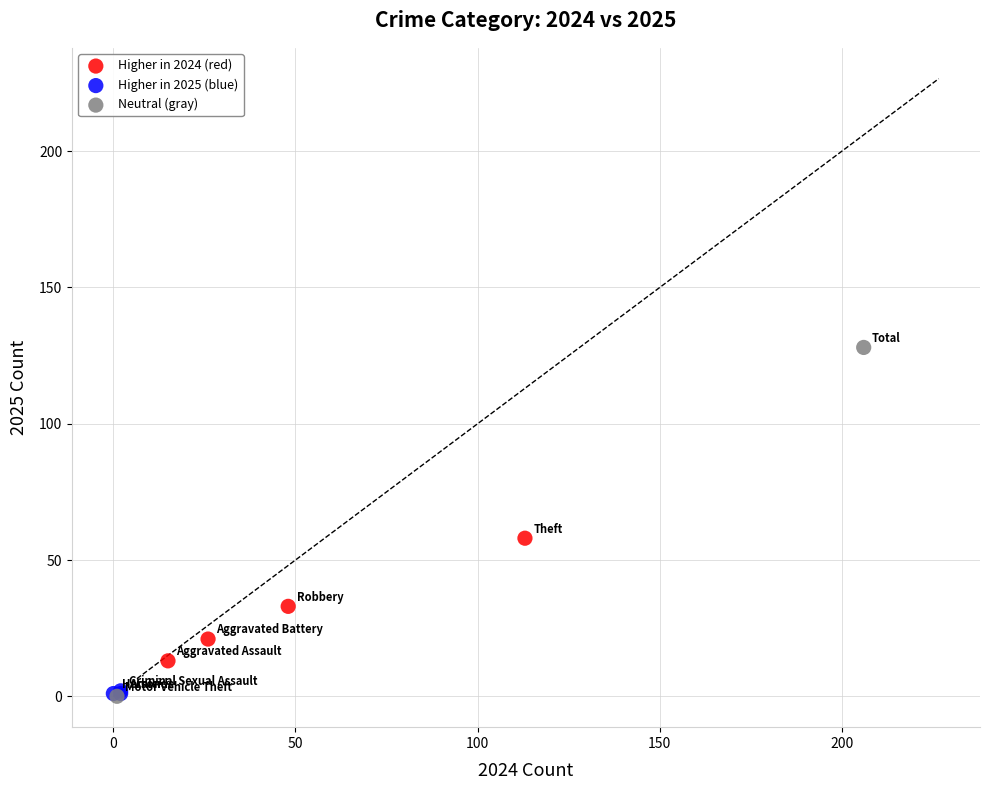

What are all the series names shown in the legend?

Higher in 2024 (red), Higher in 2025 (blue), Neutral (gray)